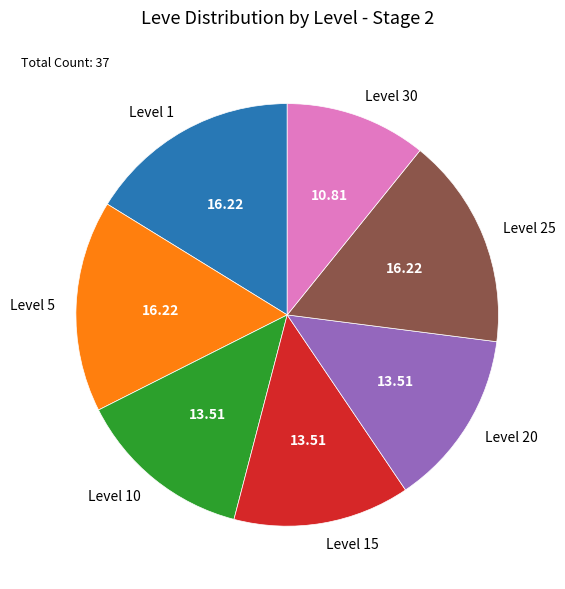

Approximately how many times larger is the value at Level 10 compared to Level 20?

1.0